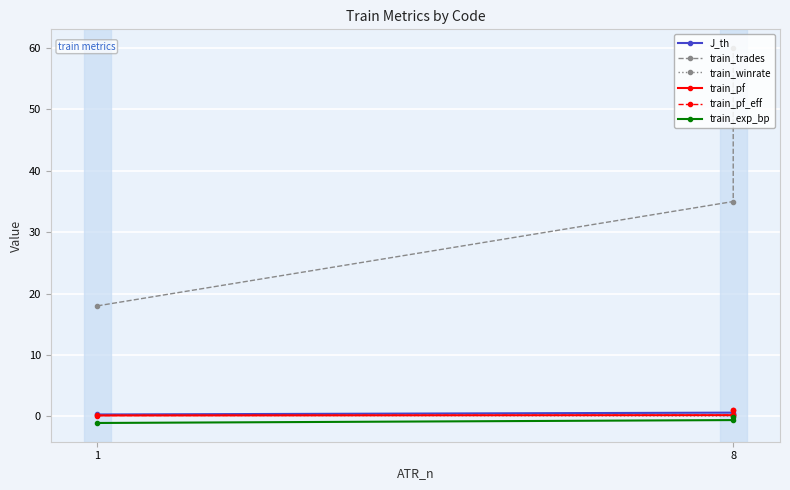

What is the total value across all series at 8?

35.4